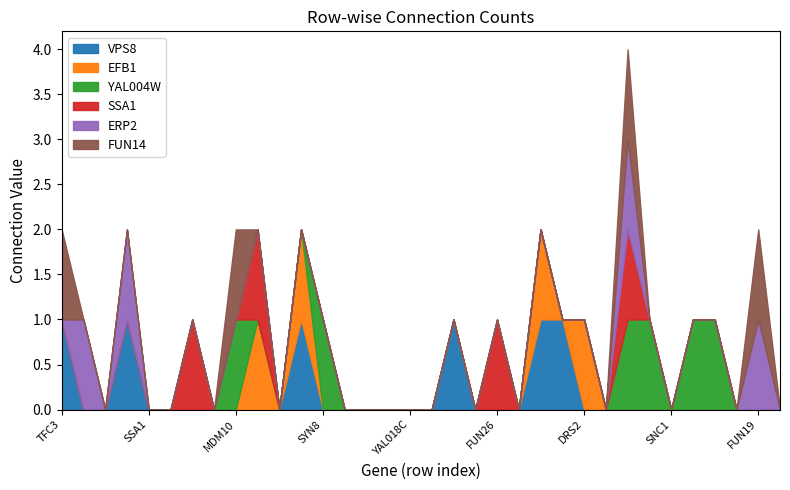

What are all the series names shown in the legend?

VPS8, EFB1, YAL004W, SSA1, ERP2, FUN14